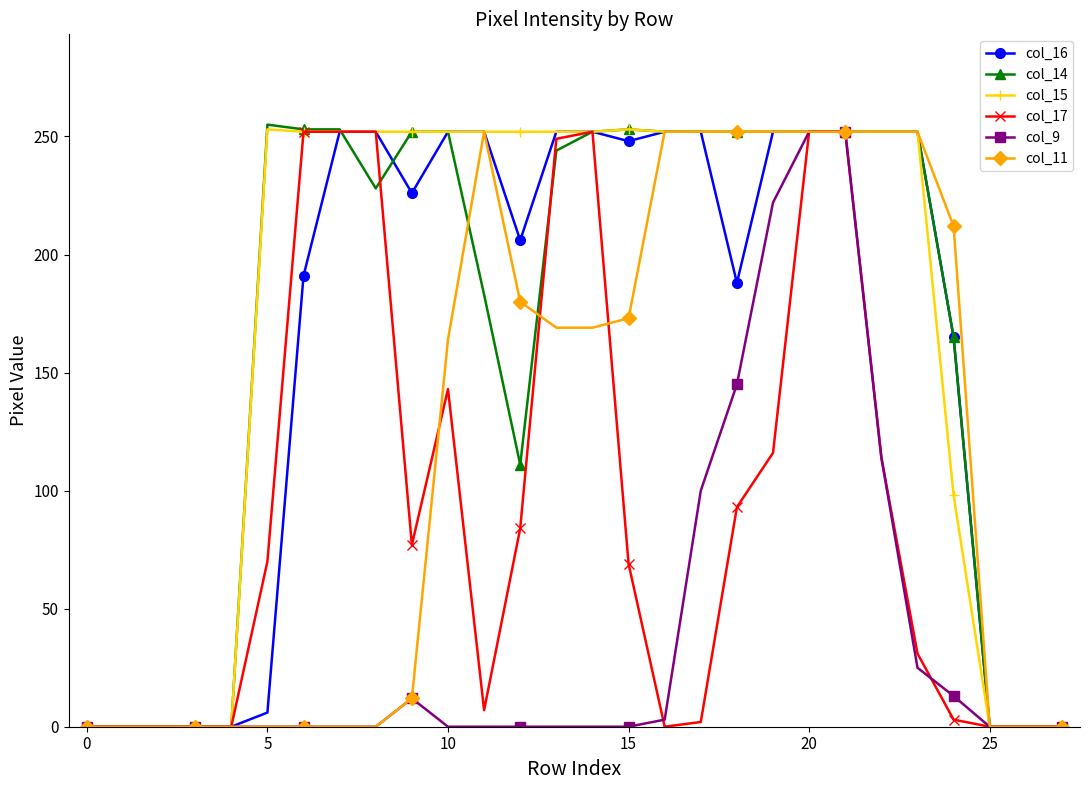

What are all the series names shown in the legend?

col_16, col_14, col_15, col_17, col_9, col_11